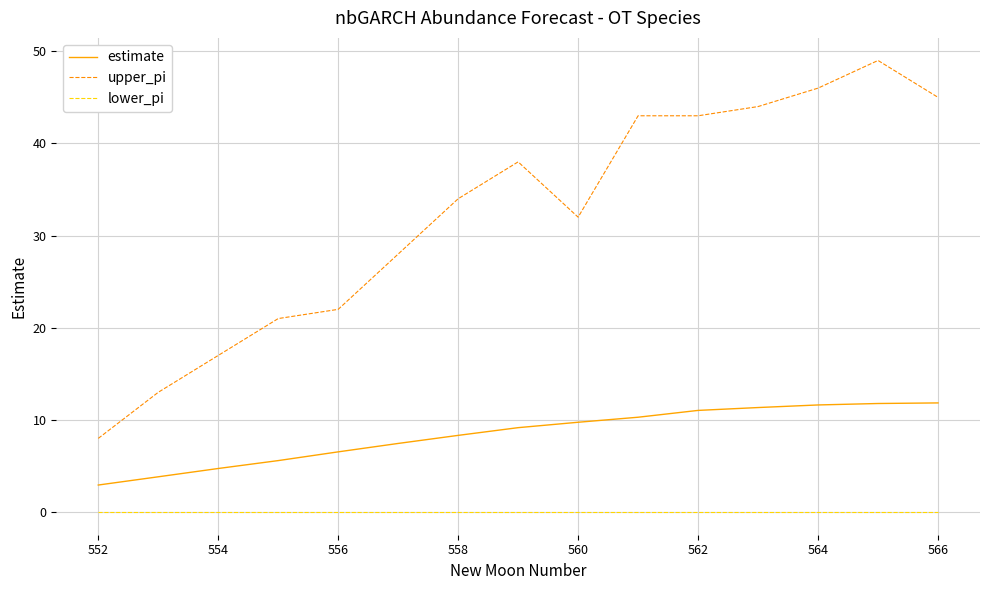

Which series has the largest total across all categories?

upper_pi